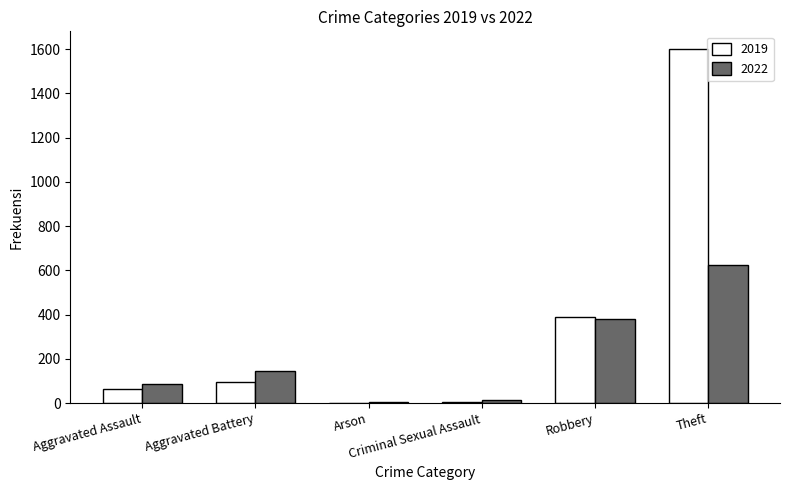

What is the greatest value displayed?

1600